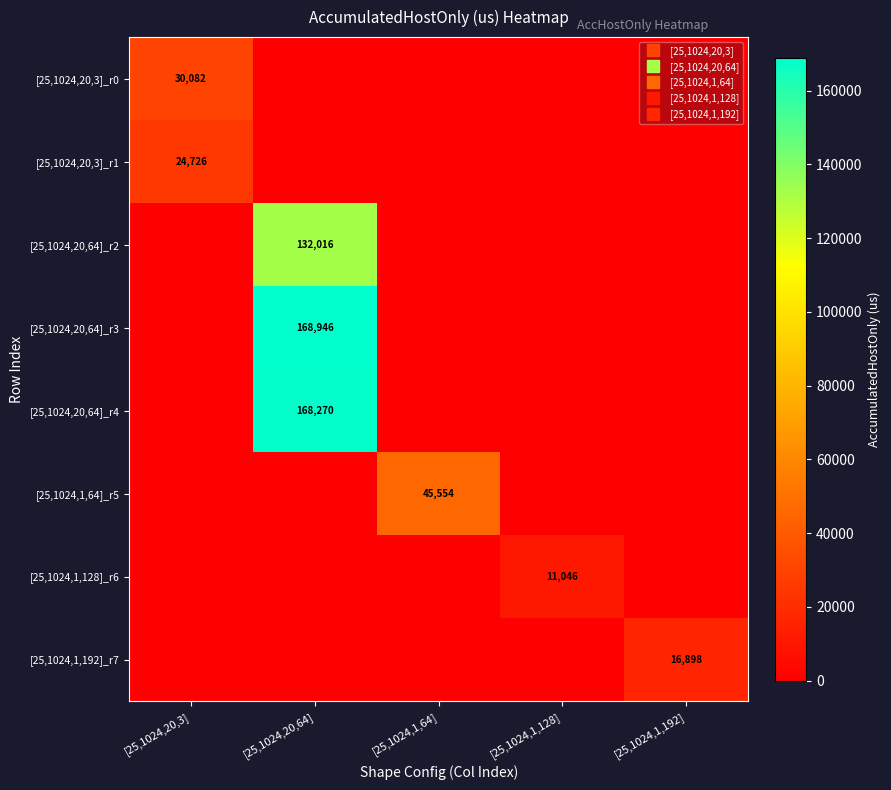

Which series has the largest range (max minus min)?

[25,1024,20,64]_r3